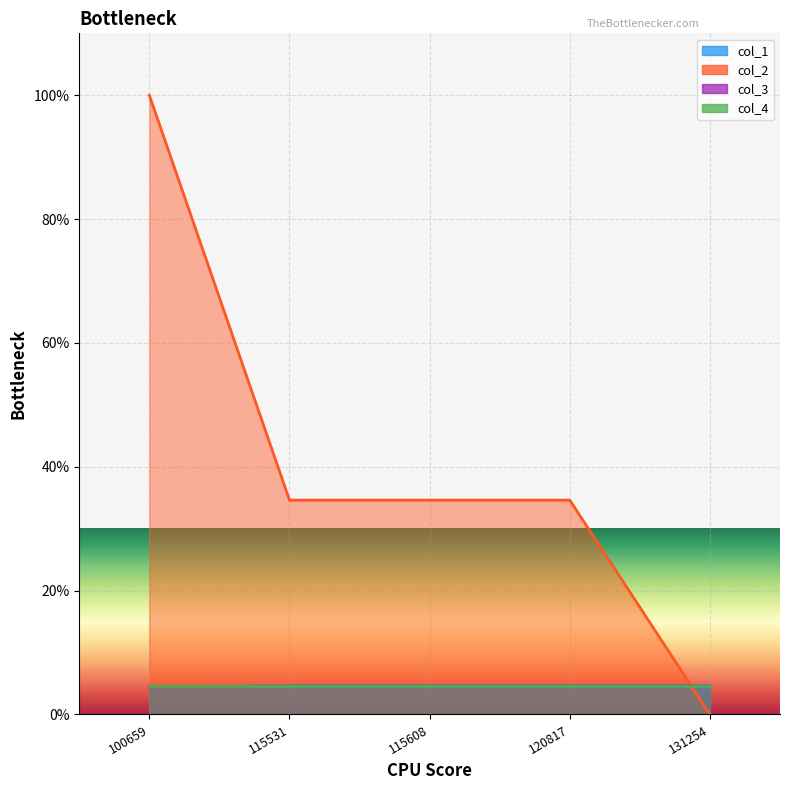

How many data points does each series have?

5